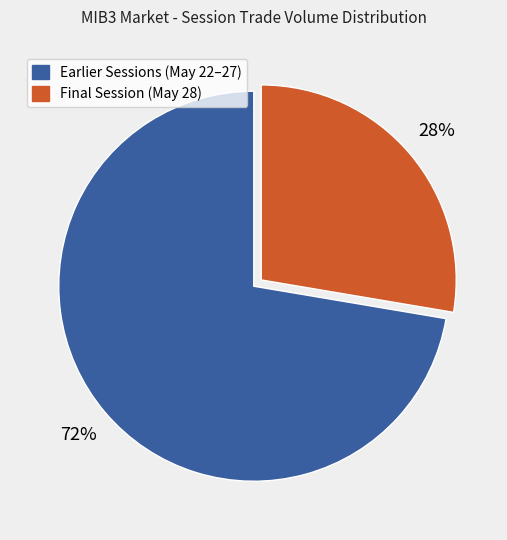

To the nearest percent, what is the average slice percentage?

50%